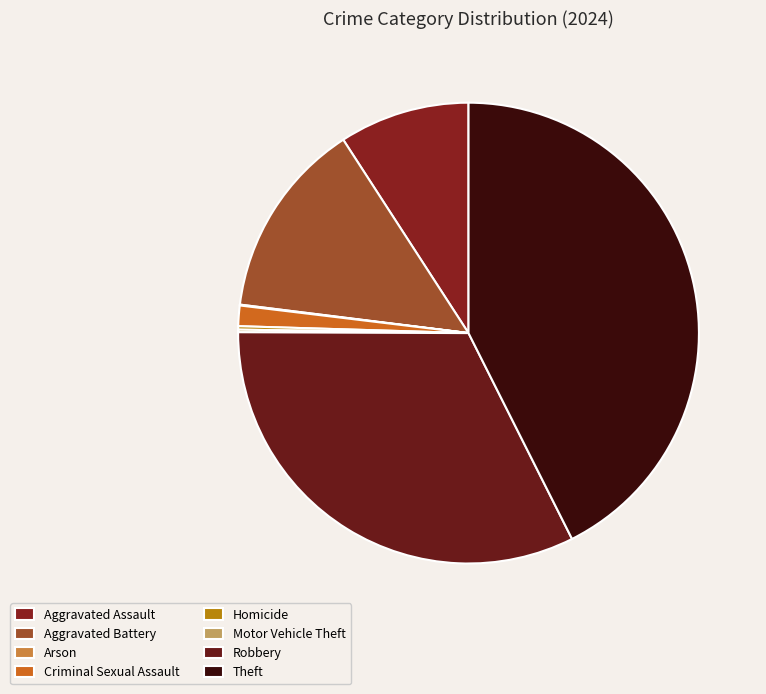

Does Aggravated Assault represent more than half of the total?

No